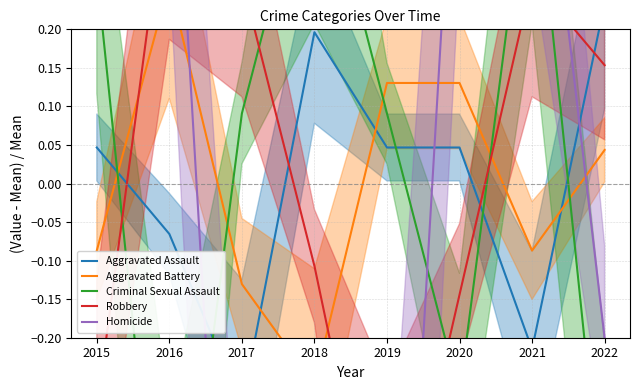

Is it true that Aggravated Assault equals -0.2 at 2017?

False